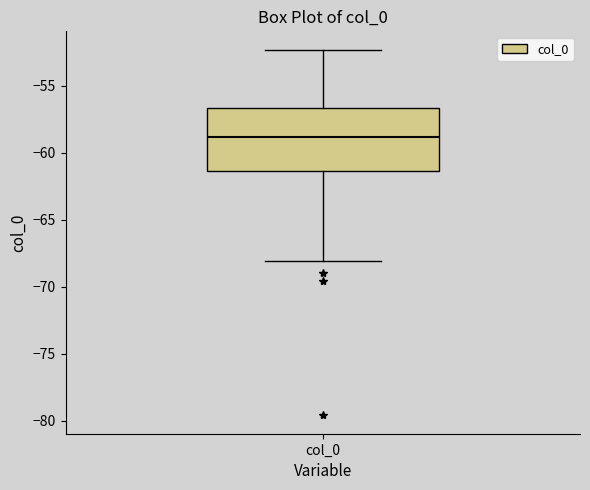

Transcribe this box plot: give where the median line is, the range the box spans, and where the two whiskers end, as read against the y-axis. The values are not printed on the chart, so give them approximately, as read against the axis.

median -59.0, box -61.5 to -56.5, whiskers -68.0 to -52.5